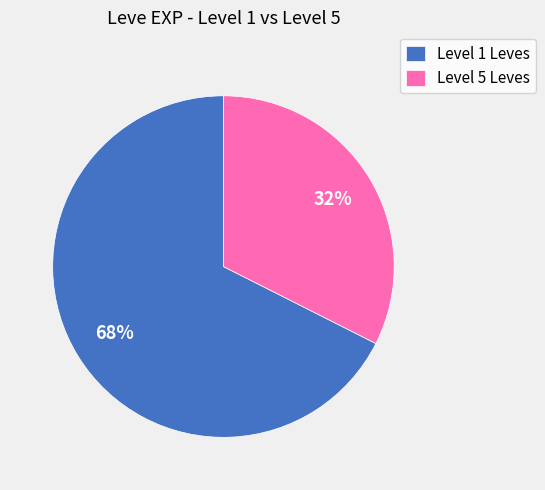

To the nearest percent, what portion does Level 5 Leves represent?

32%